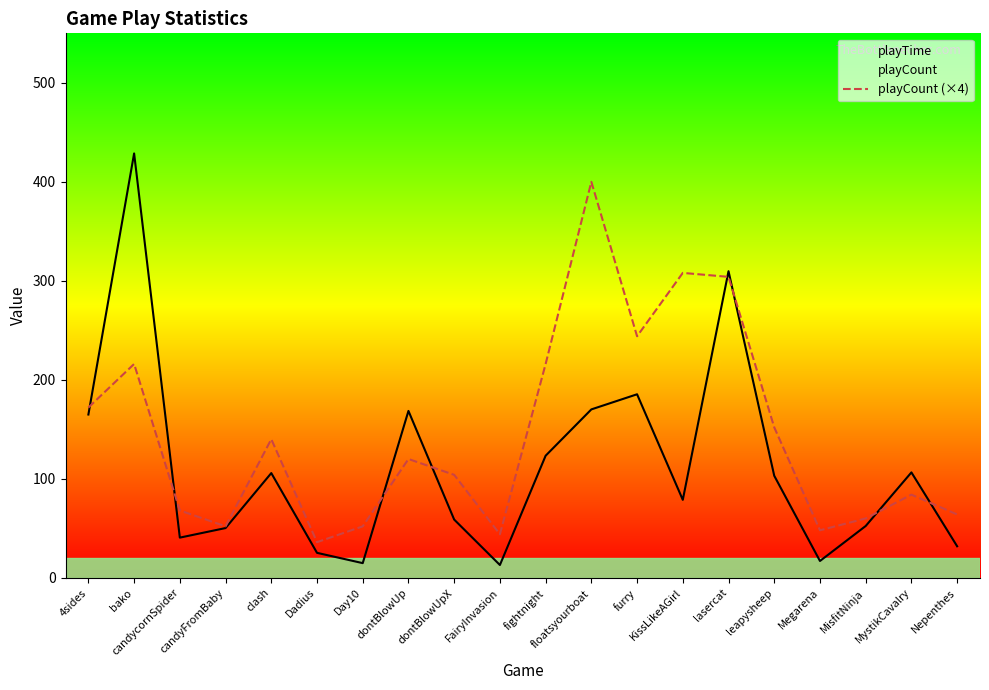

What is the difference between the second highest and minimum values in the playTime series?

296.8